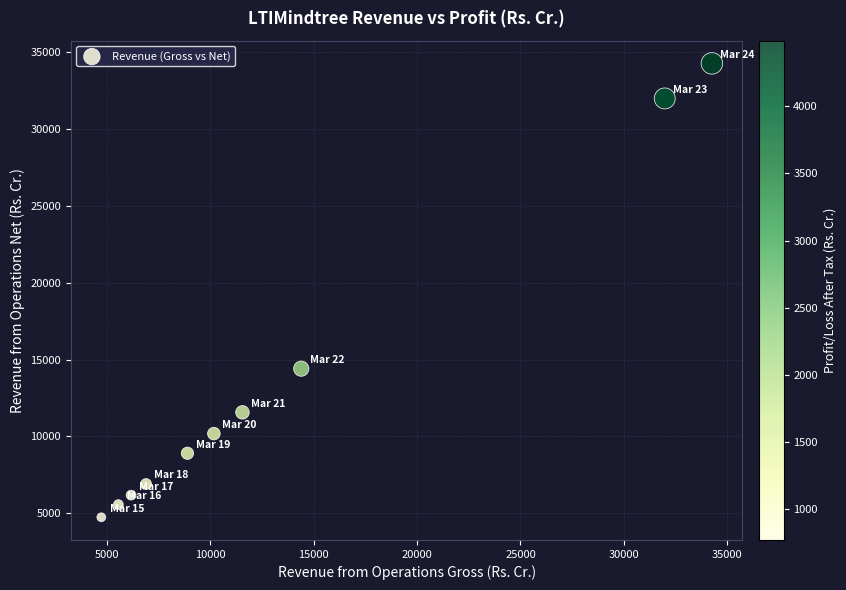

What Y value in the scatter plot is closest to 19498?

14406.4